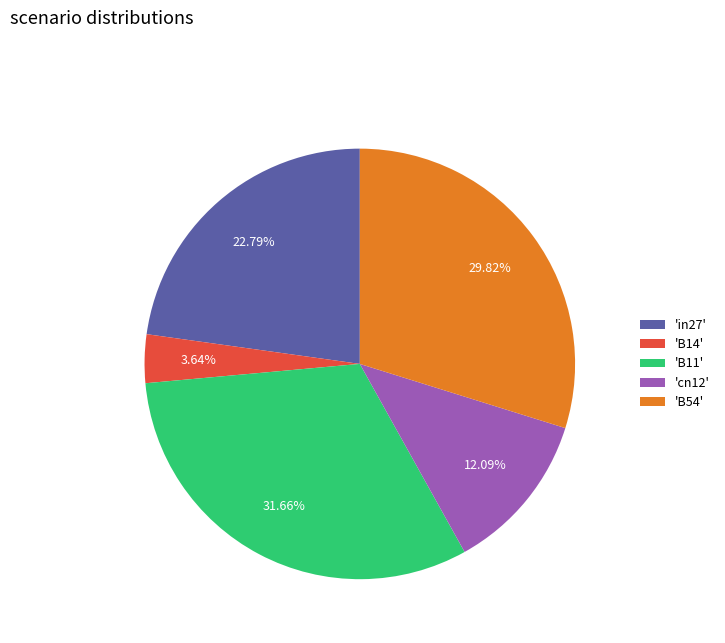

Rank the categories by value from lowest to highest.

'B14', 'cn12', 'in27', 'B54', 'B11'